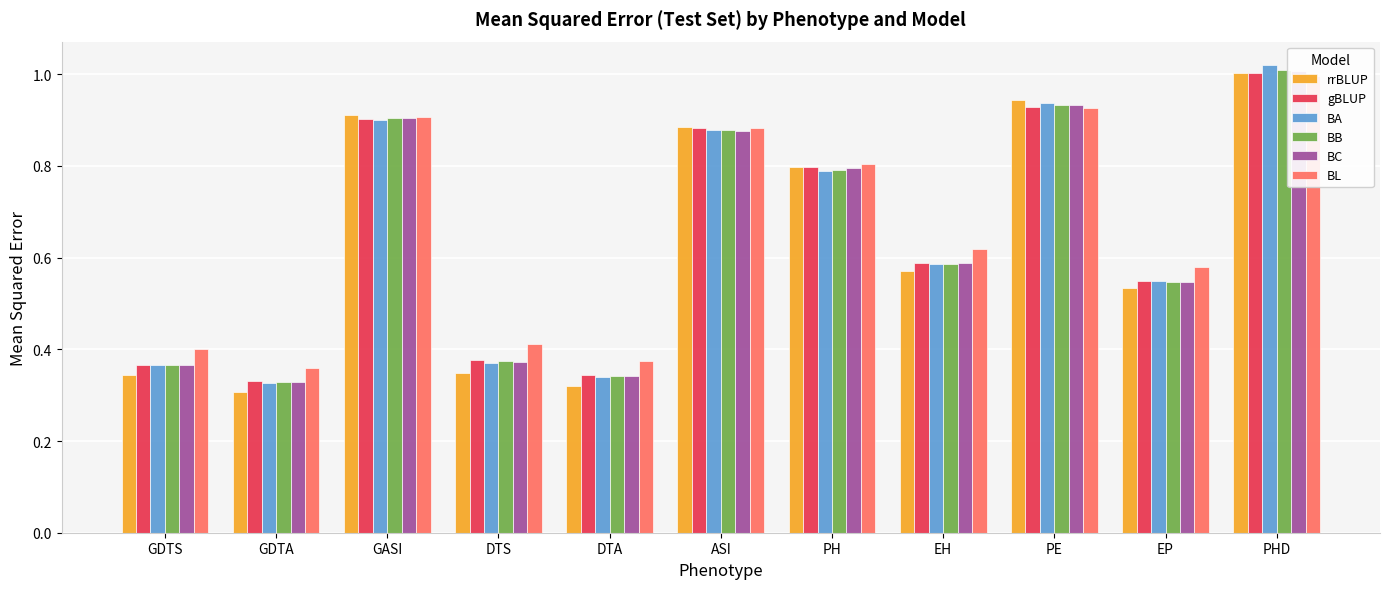

At which category does the chart reach its peak across all series?

PHD